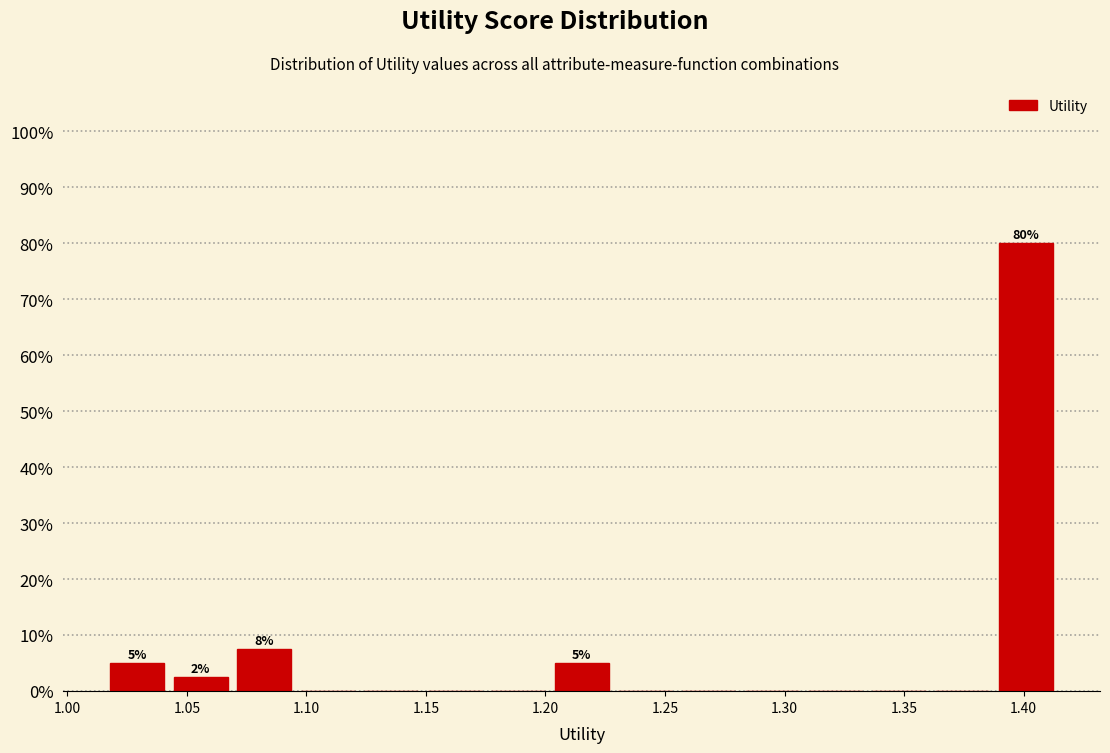

Over which range of the x-axis is the bar tallest?

1.390 to 1.415